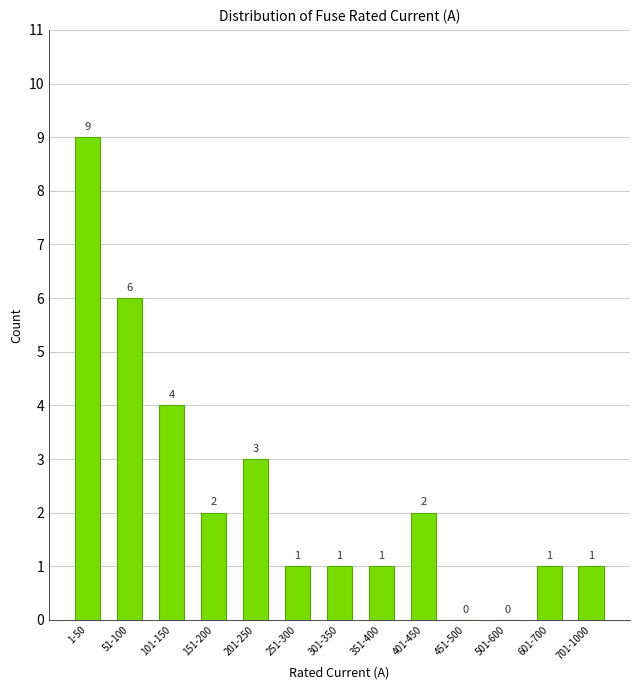

Reading right to left, what are all the values shown in this chart?

701-1000=1	601-700=1	501-600=0	451-500=0	401-450=2	351-400=1	301-350=1	251-300=1	201-250=3	151-200=2	101-150=4	51-100=6	1-50=9